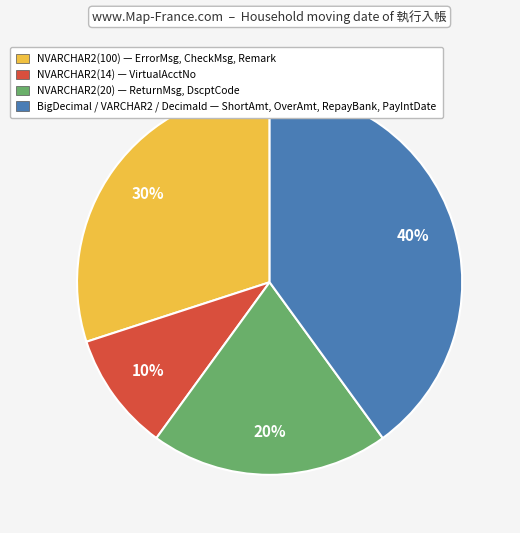

To the nearest percent, what is the average slice percentage?

25%